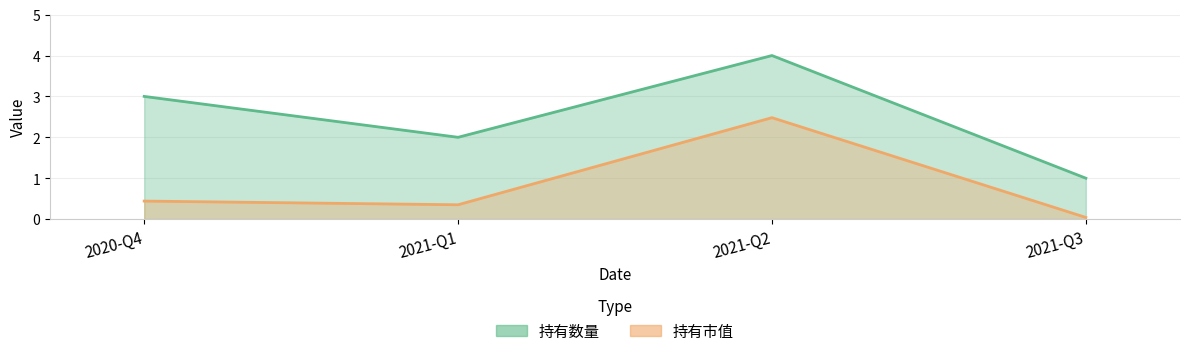

What is the greatest value displayed?

4.0